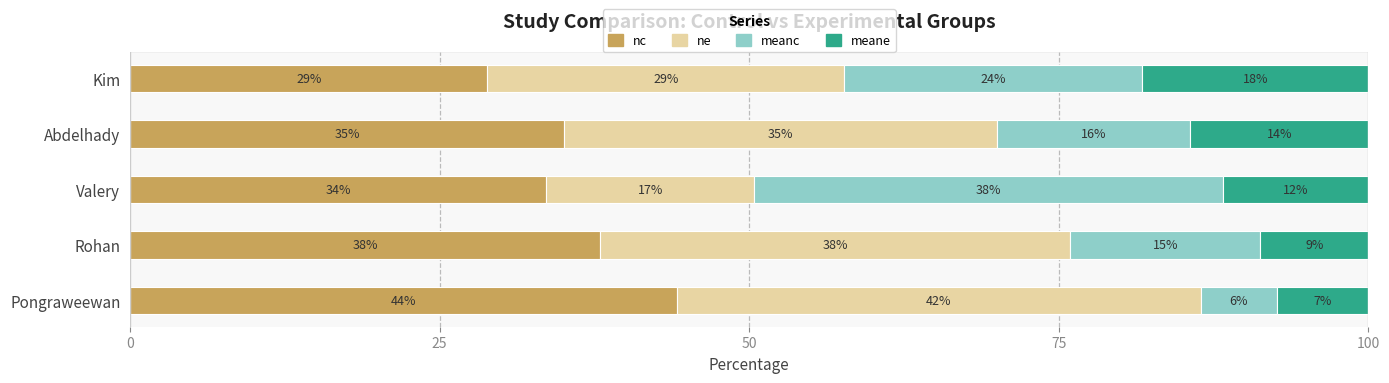

What are all the series names shown in the legend?

nc, ne, meanc, meane